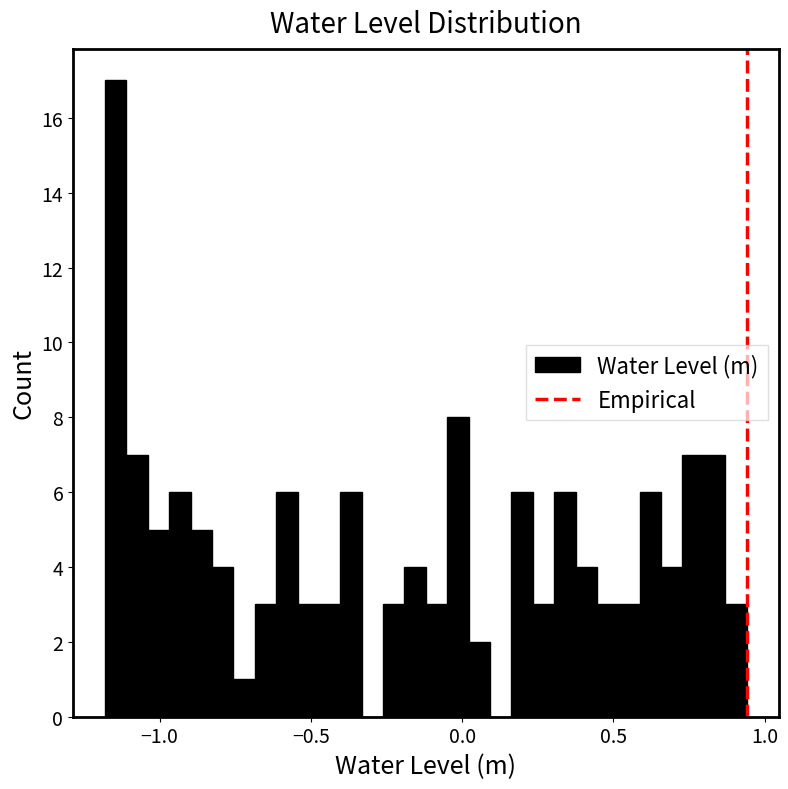

Read against the x-axis, roughly where is the centre of the tallest bar?

-1.15